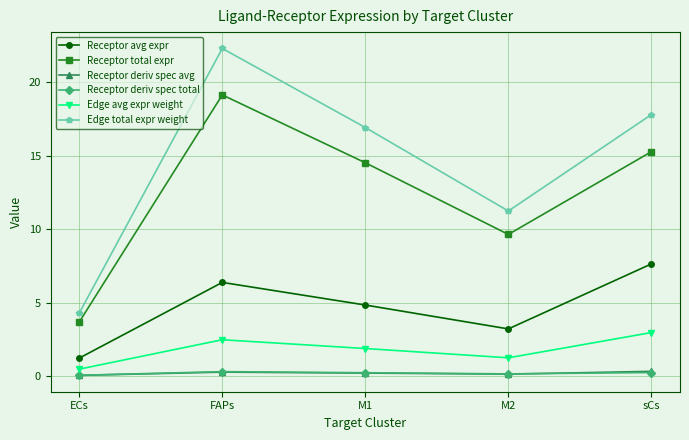

What is the smallest value displayed?

0.1